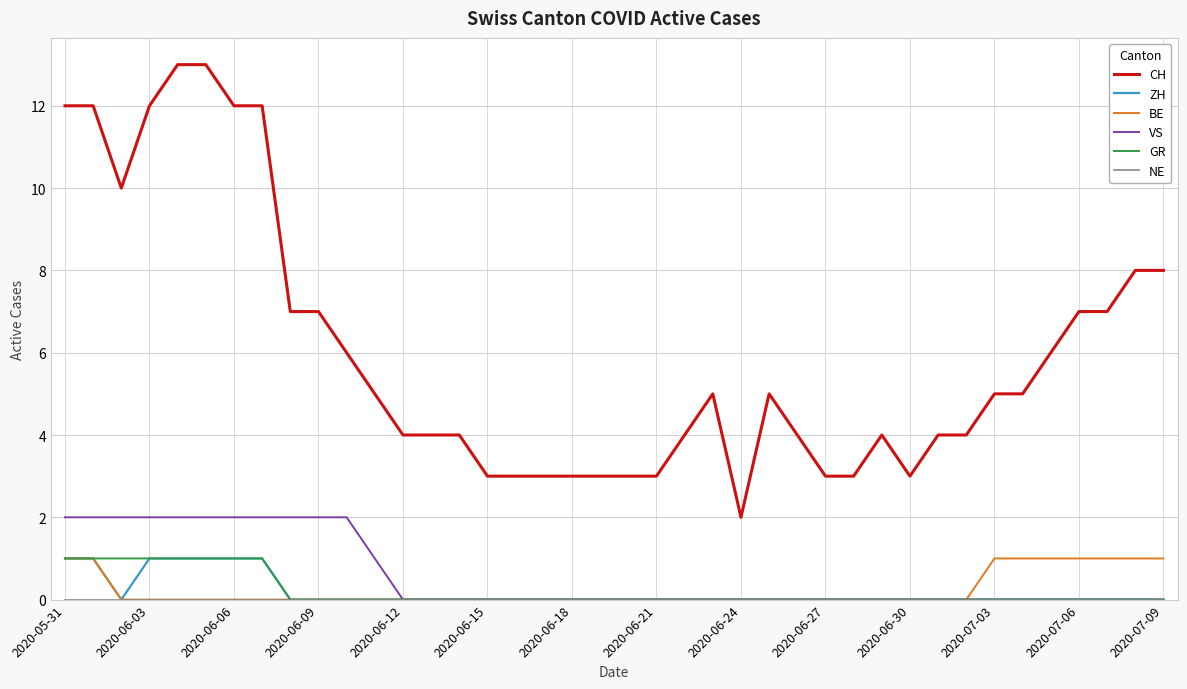

Which series has the widest spread of values?

CH